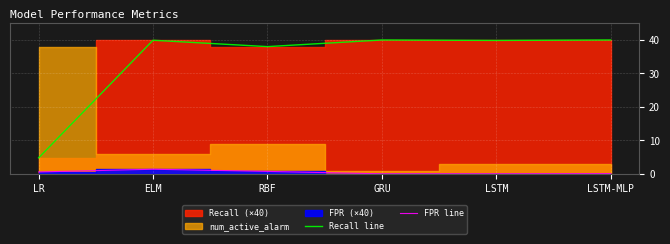

How many lines are shown in the chart?

2